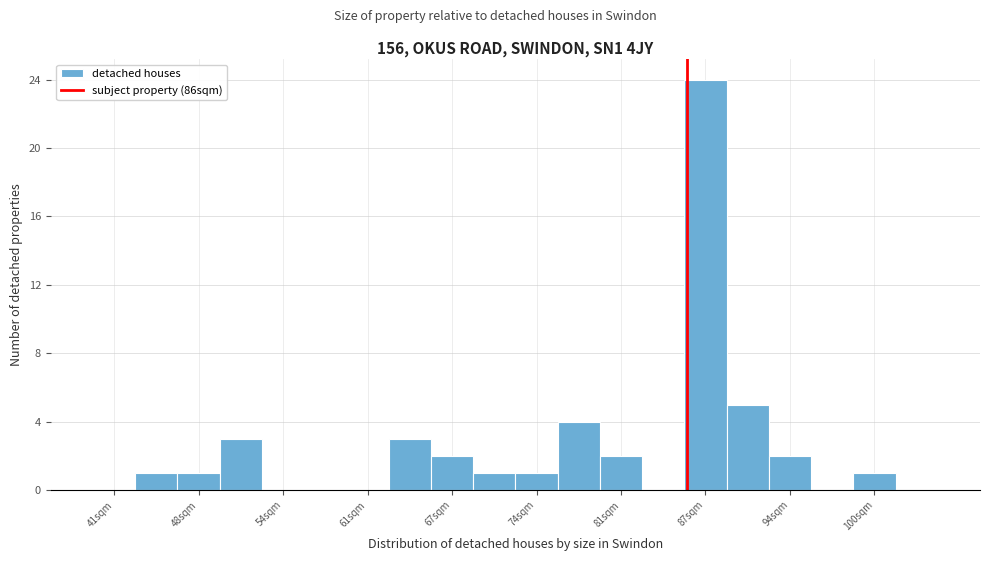

Read against the x-axis, roughly where is the centre of the tallest bar?

87